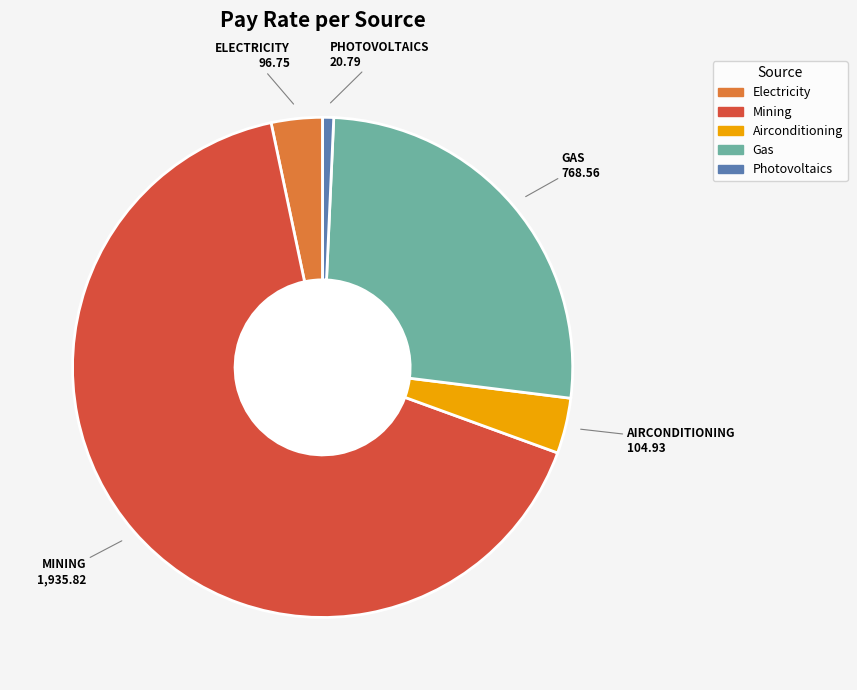

Does any single category account for the majority?

Yes